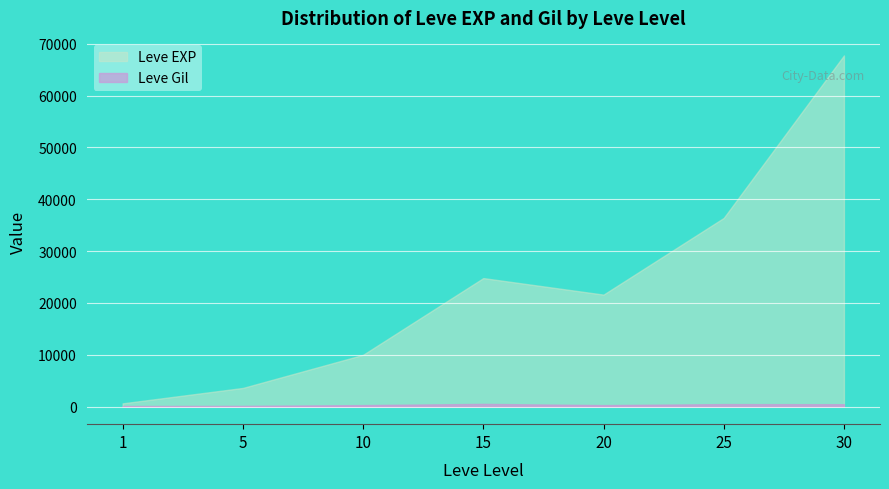

True or false: Leve Gil and Leve EXP intersect in this chart.

False